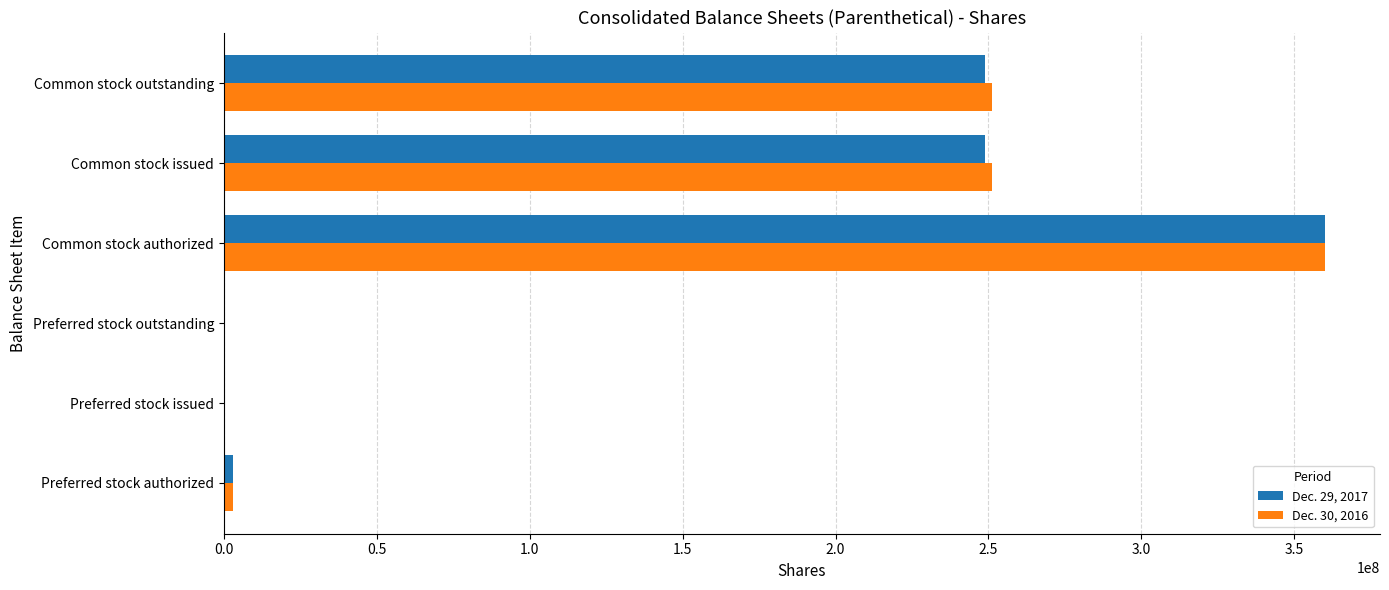

How many series are shown in this chart?

2